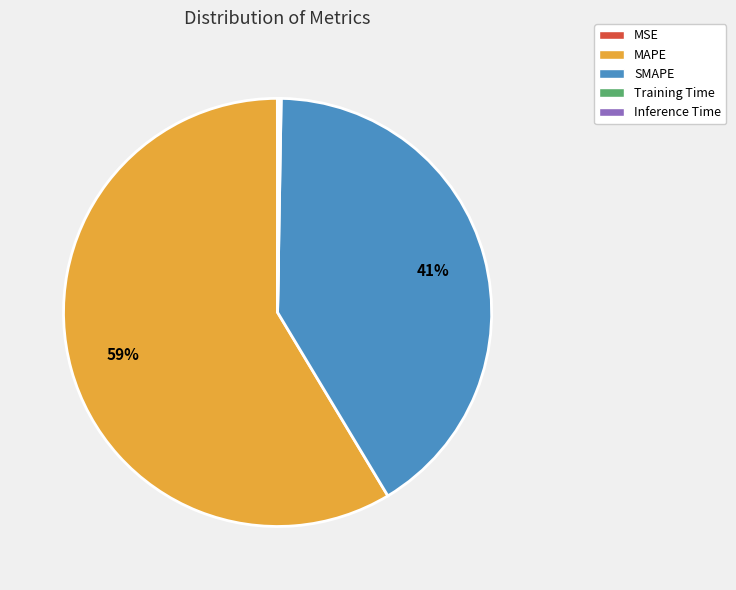

Is it true that SMAPE is 51% of the pie?

False